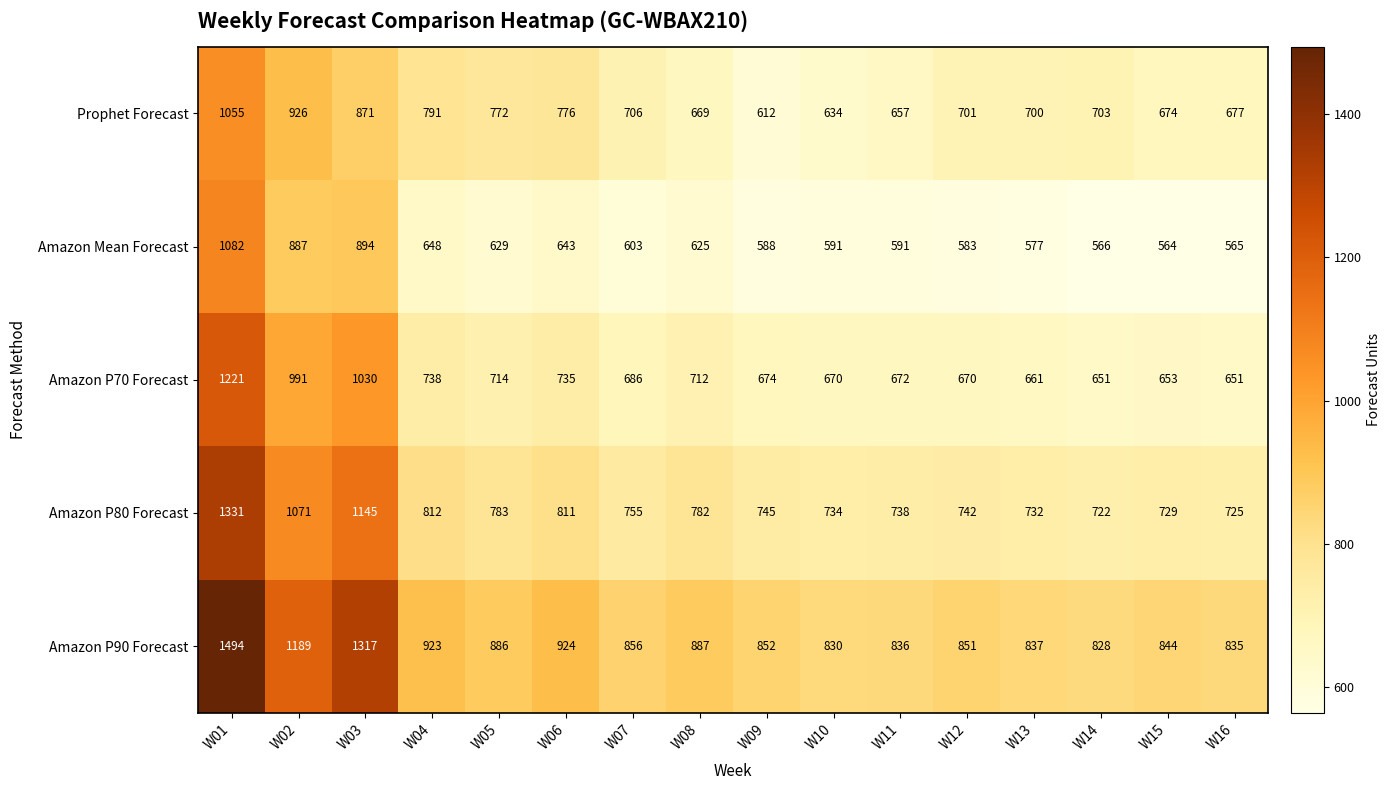

Rank the categories by Amazon P90 Forecast value from lowest to highest.

W14, W10, W16, W11, W13, W15, W12, W09, W07, W05, W08, W04, W06, W02, W03, W01